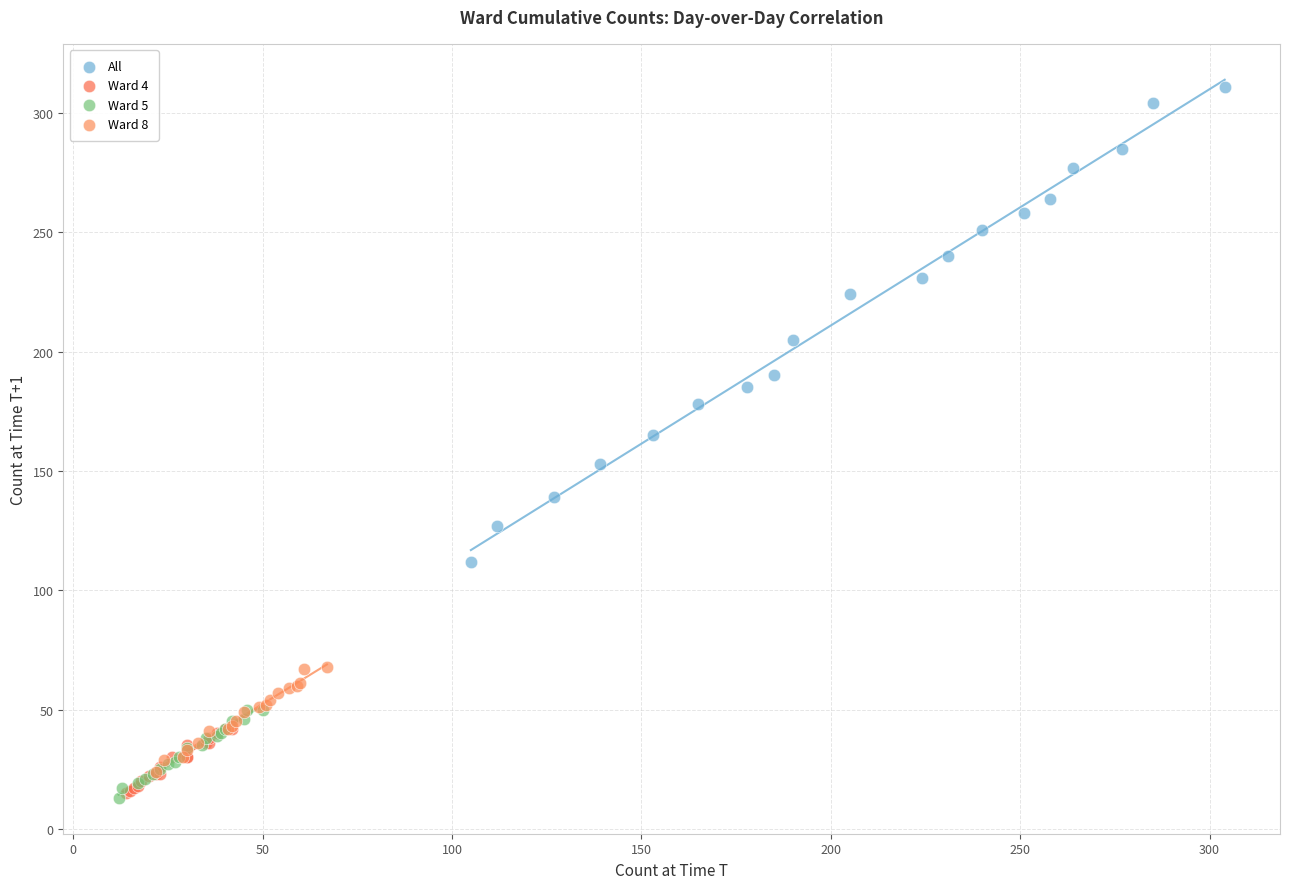

Which series has the widest spread of Y values?

All